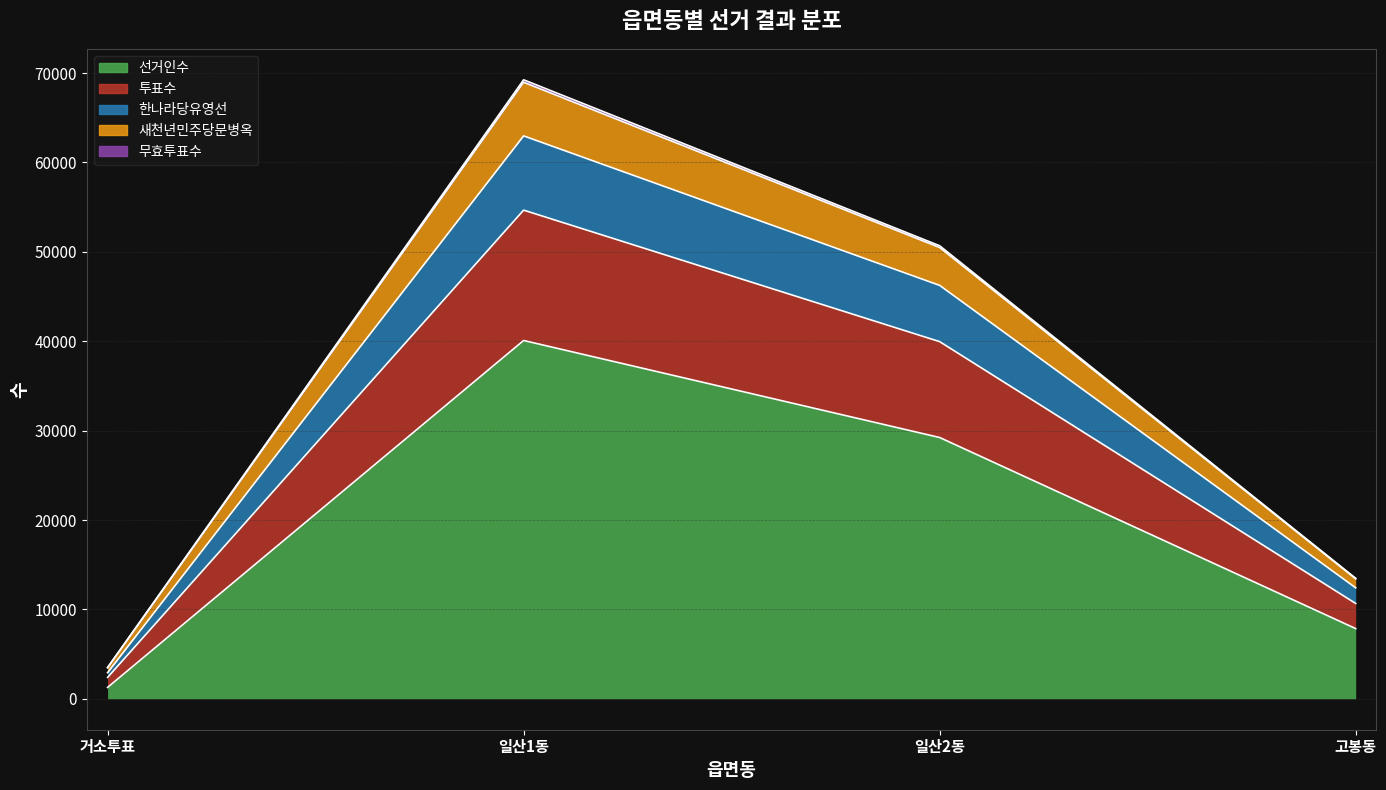

List the labels in order of 선거인수 value, largest first.

일산1동, 일산2동, 고봉동, 거소투표